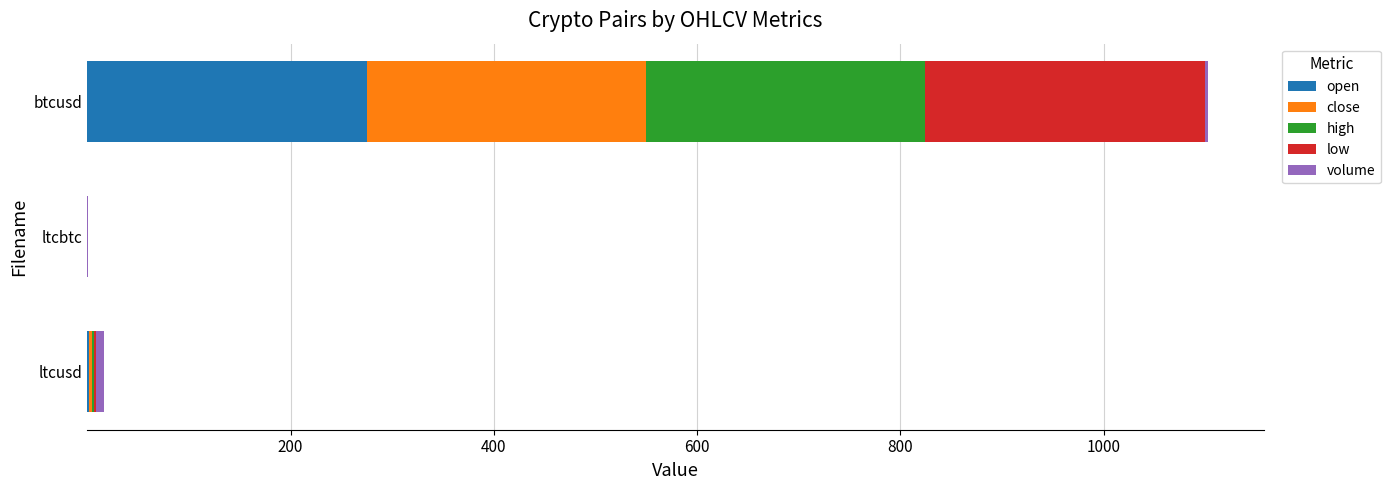

At which category is the sum across all series the highest?

btcusd